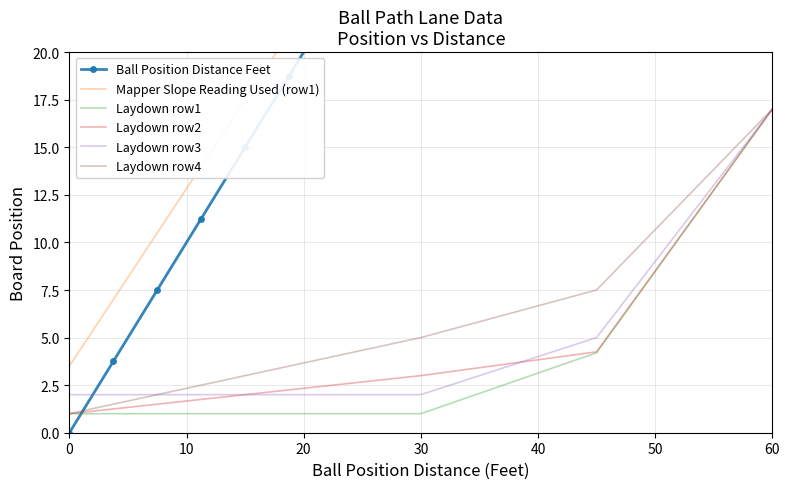

What is the highest value of the Laydown row2 series?

17.0